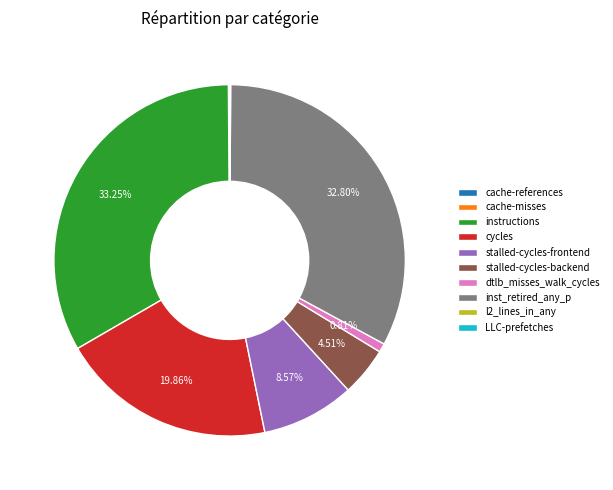

Which has a higher value, stalled-cycles-backend or dtlb_misses_walk_cycles?

stalled-cycles-backend